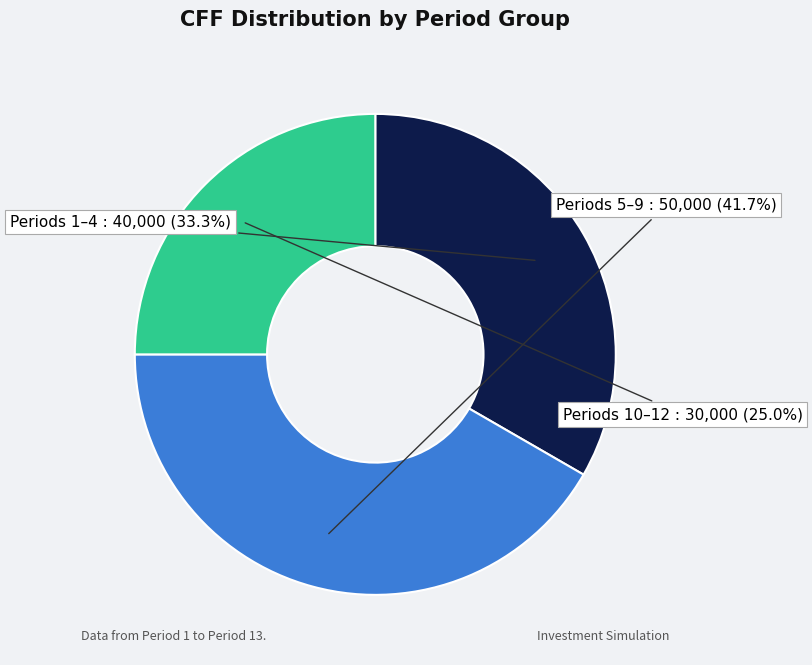

Is there any slice that represents more than half of the pie?

No